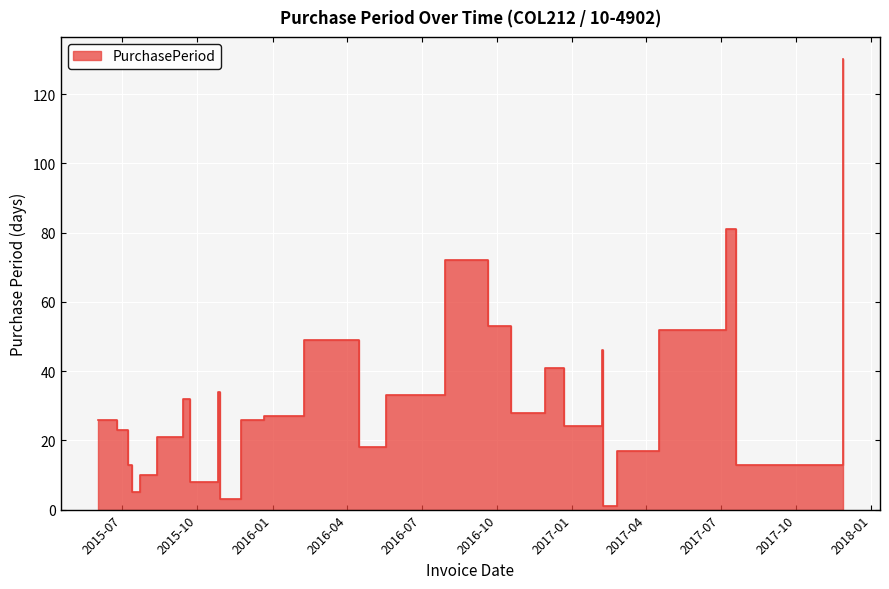

What is the approximate value at 2017-07-20?

13